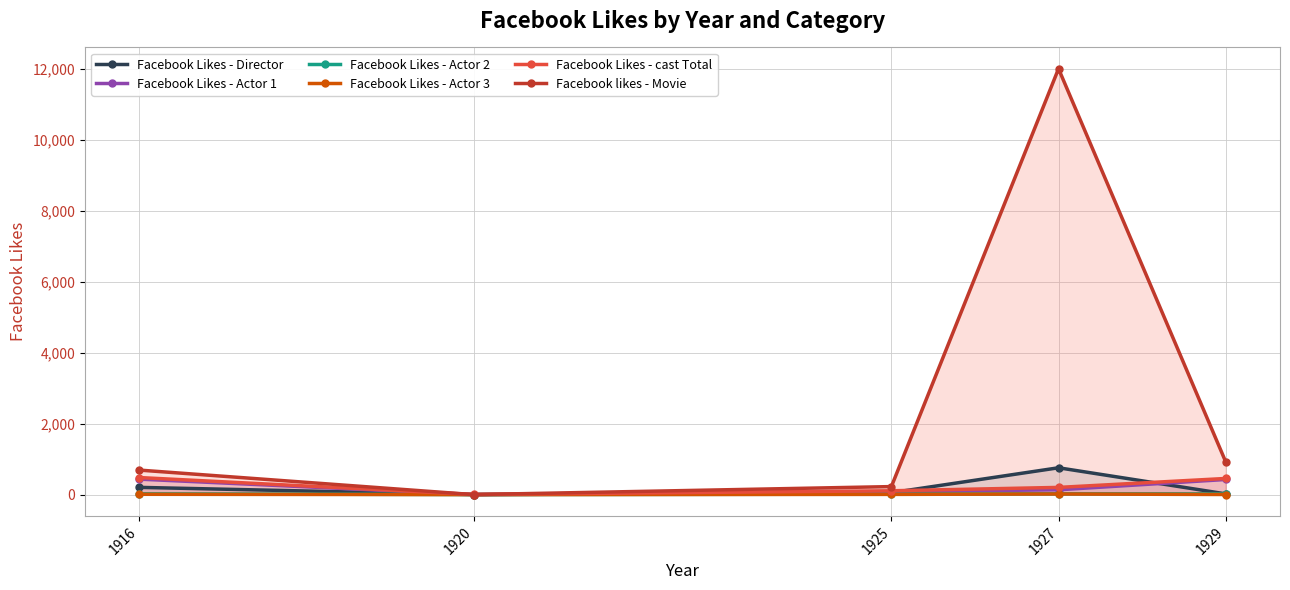

Which label corresponds to the largest value in the chart?

1927